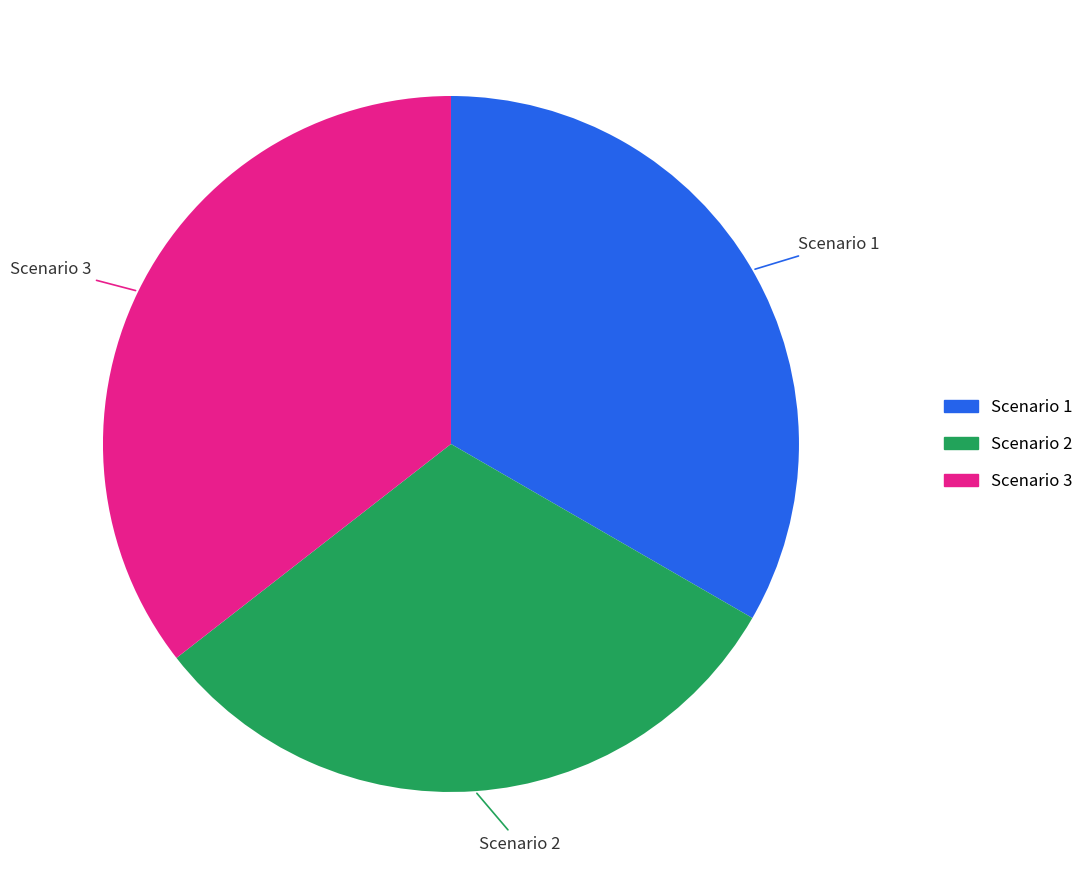

Count the number of slices in the pie.

3